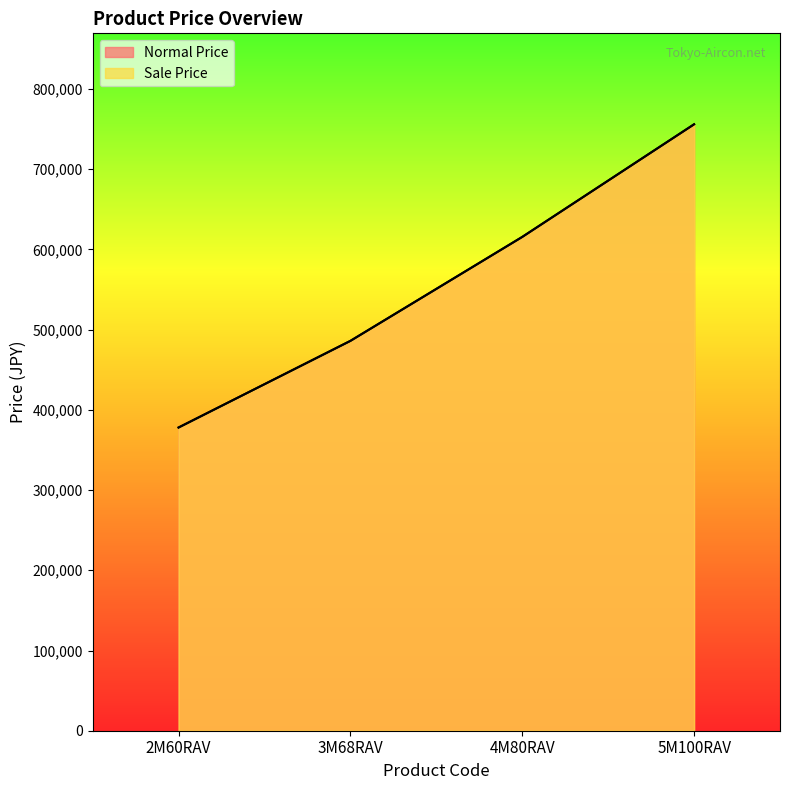

True or false: Sale Price and Normal Price cross at least once.

False